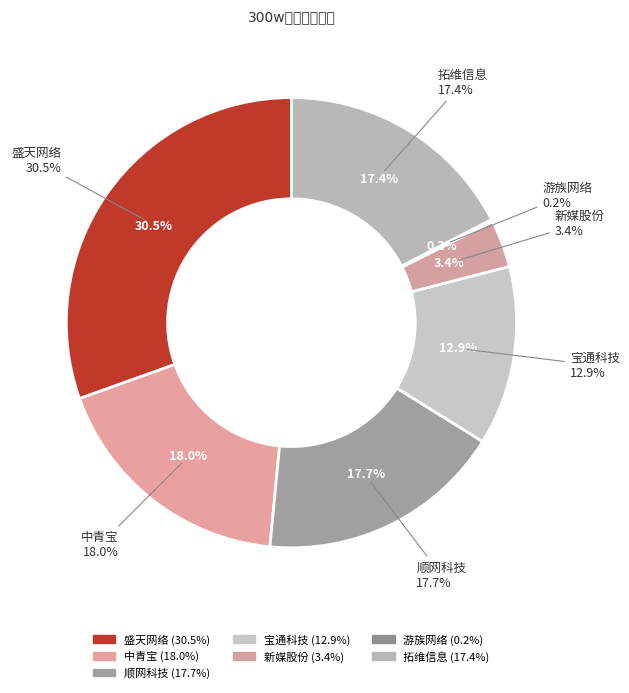

Combined, what portion of the pie is 拓维信息 and 宝通科技?

30.3%